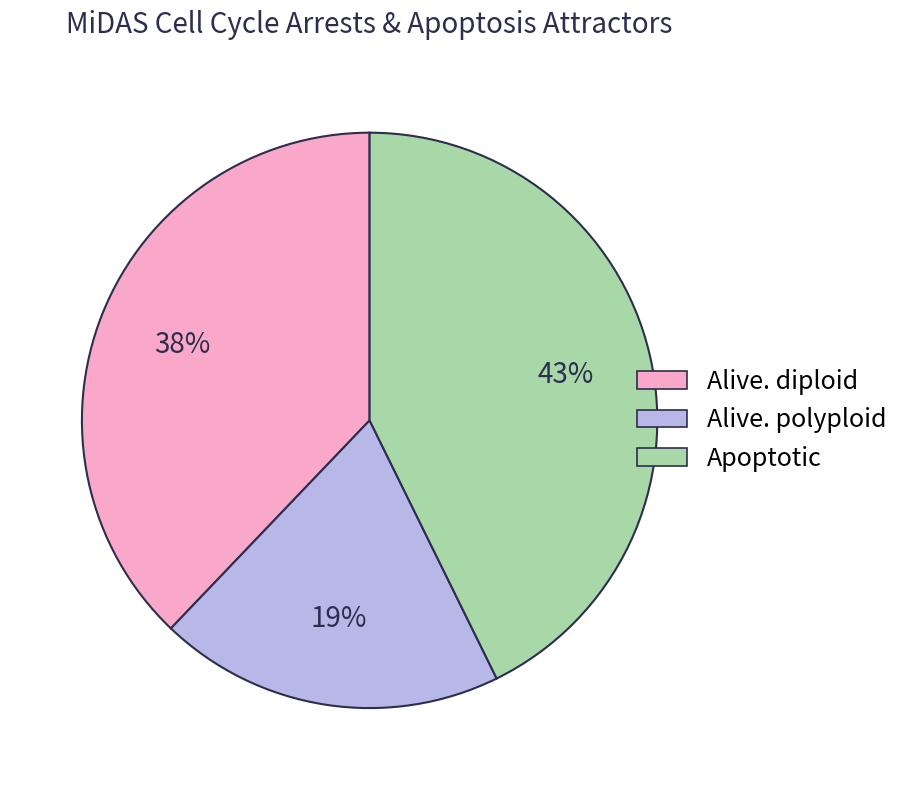

Is the sum of Apoptotic and Alive. diploid greater than half?

Yes